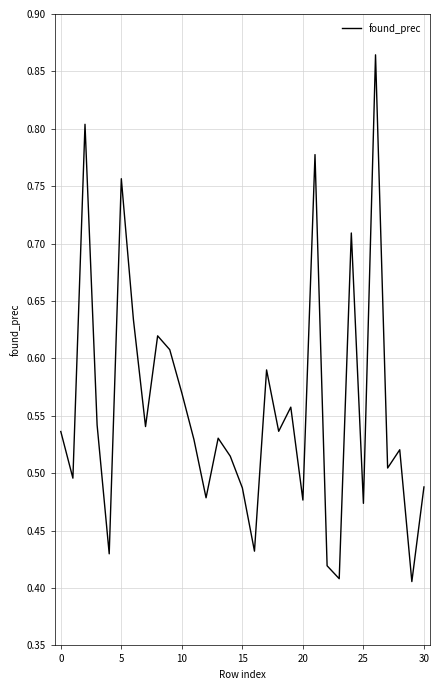

How many lines are shown in the chart?

1